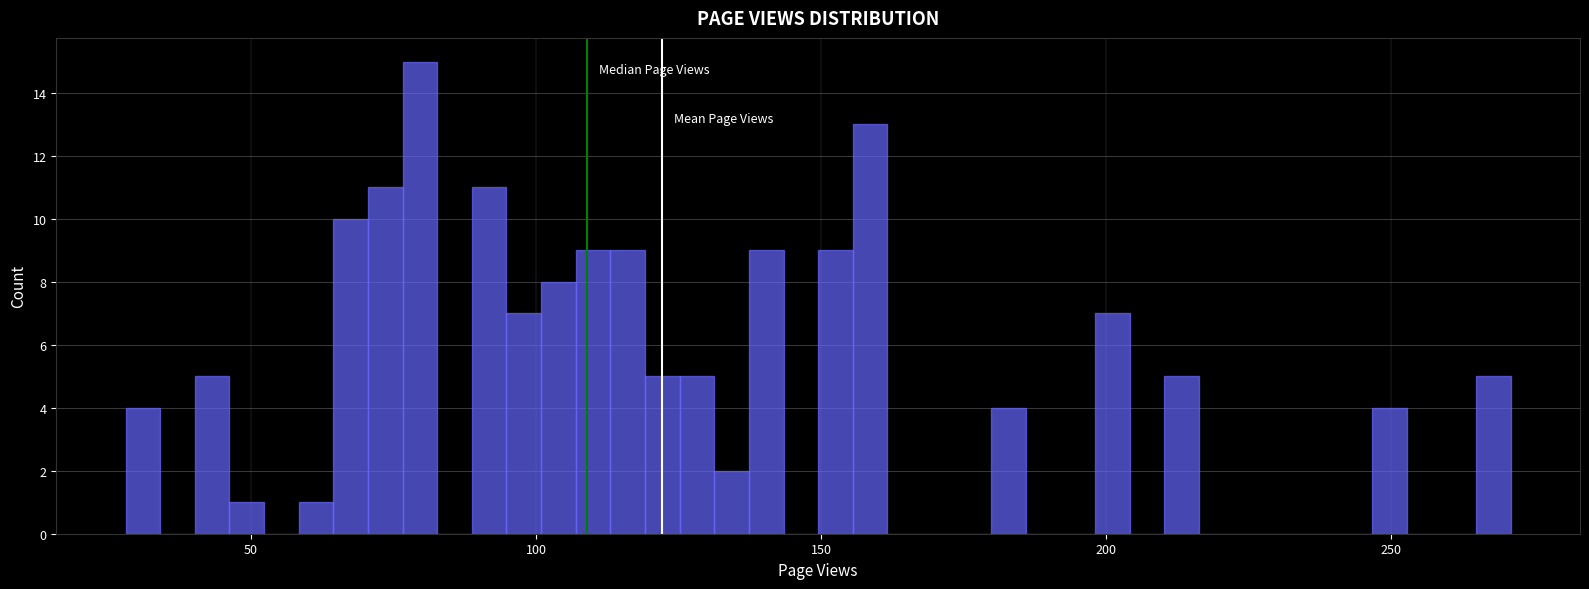

Read against the x-axis, roughly where is the centre of the tallest bar?

80